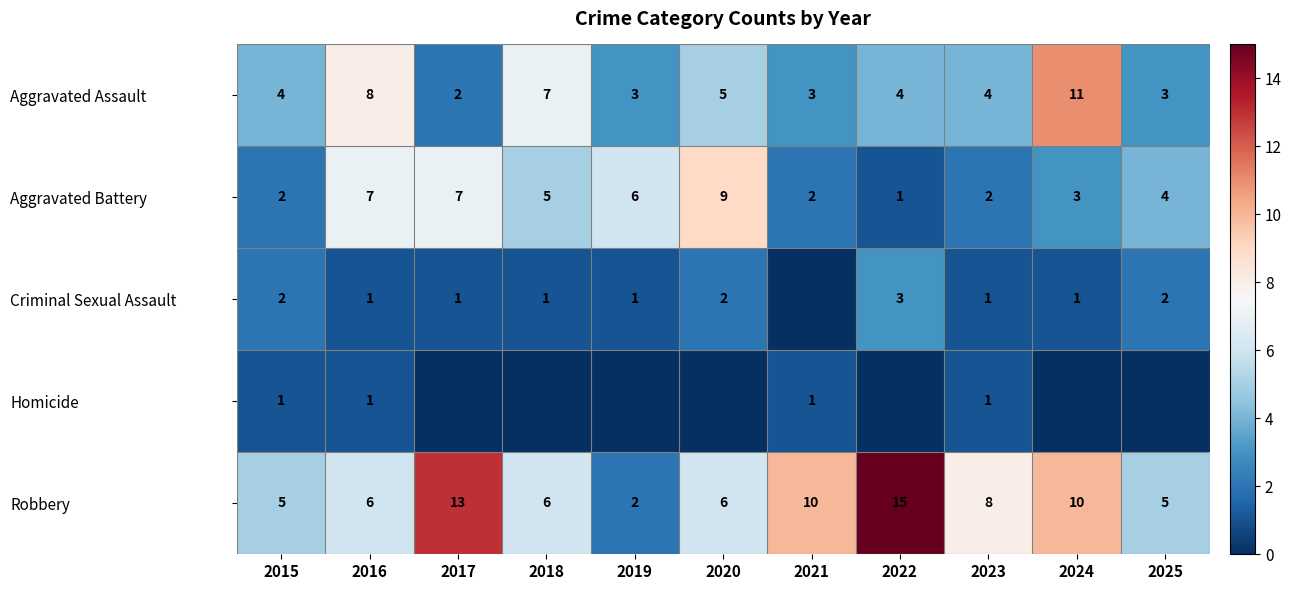

What is the highest value of the Aggravated Assault series?

11